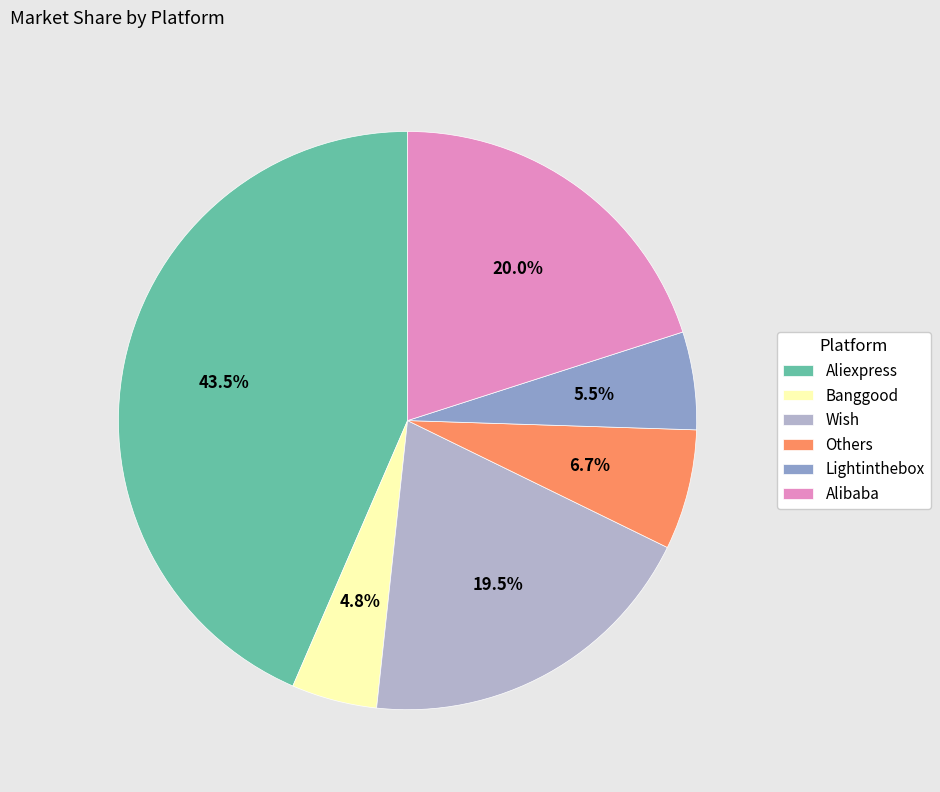

To the nearest percent, what is the difference between the Banggood and Aliexpress slice percentages?

39%